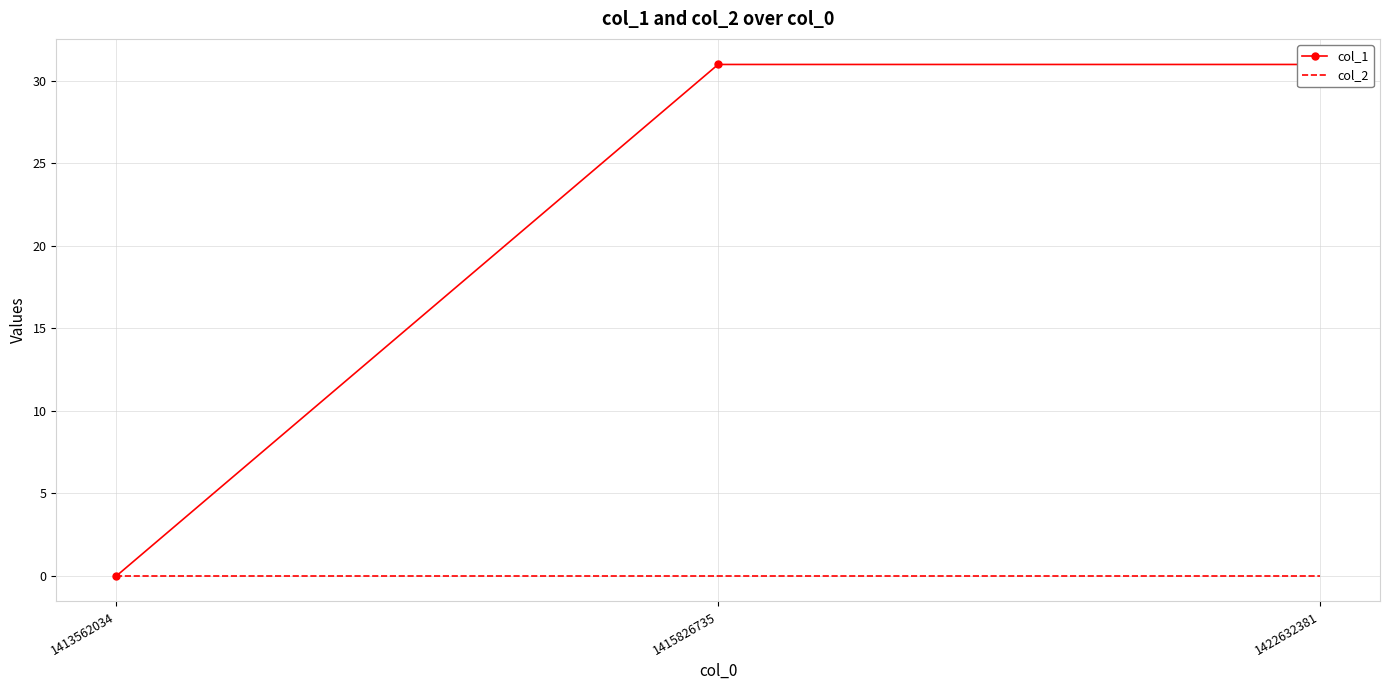

The col_1 series shows 0 at 1413562034. True or false?

True